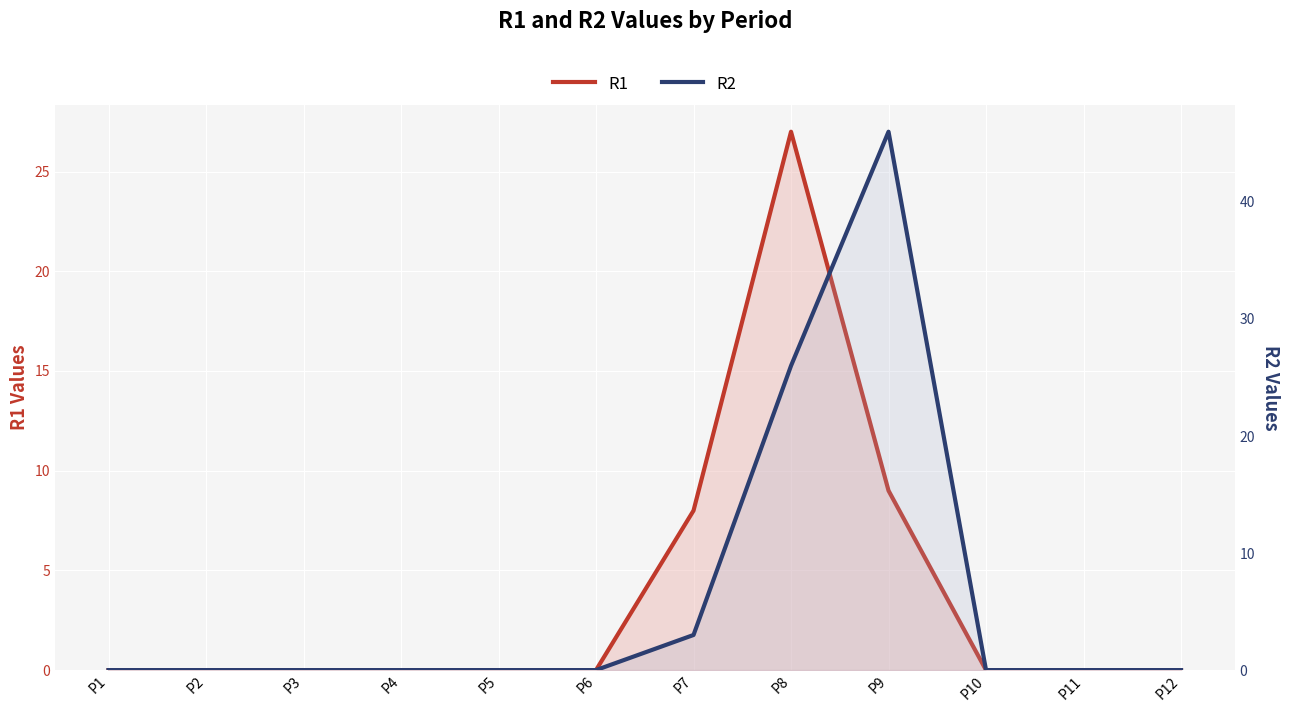

How many times do R1 and R2 cross each other?

1